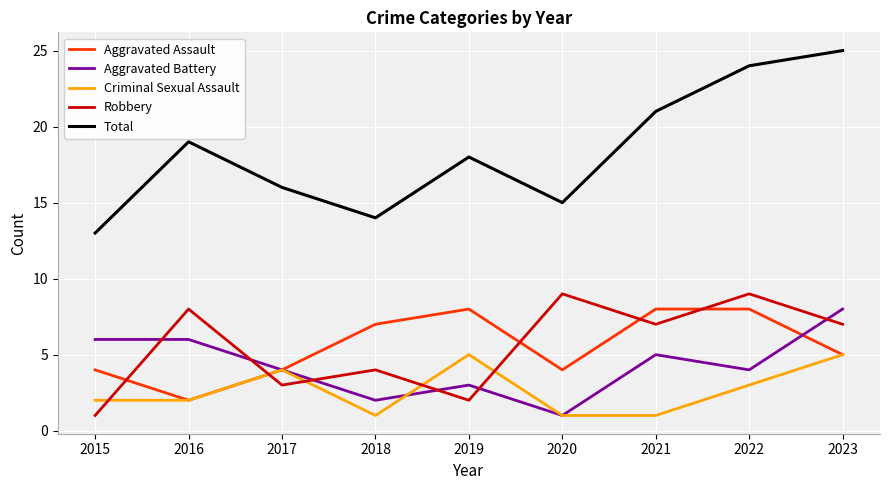

The value of Criminal Sexual Assault at 2015 is 1. True or false?

False